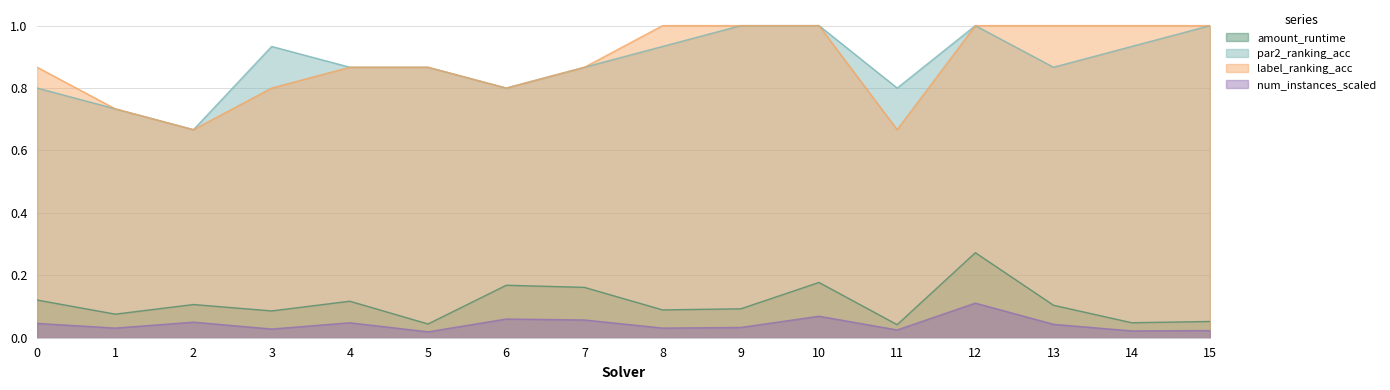

What is the spread (max minus min) of values at 11?

0.8